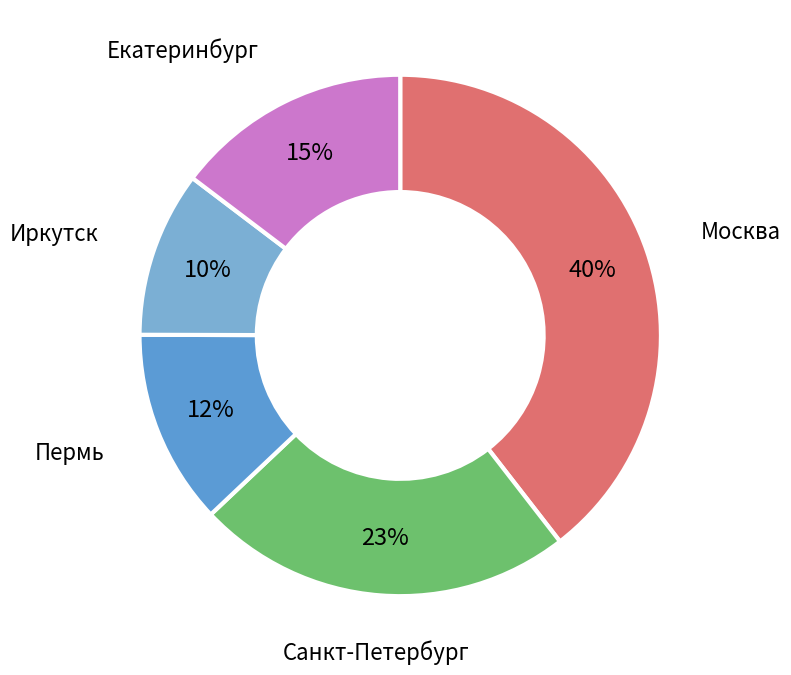

Does any single category account for the majority?

No